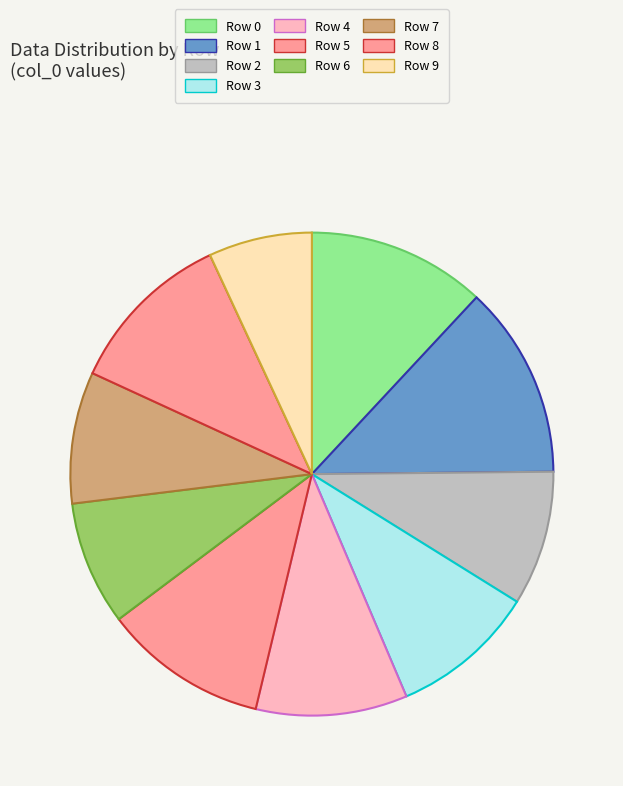

Is there a majority slice in this chart?

No